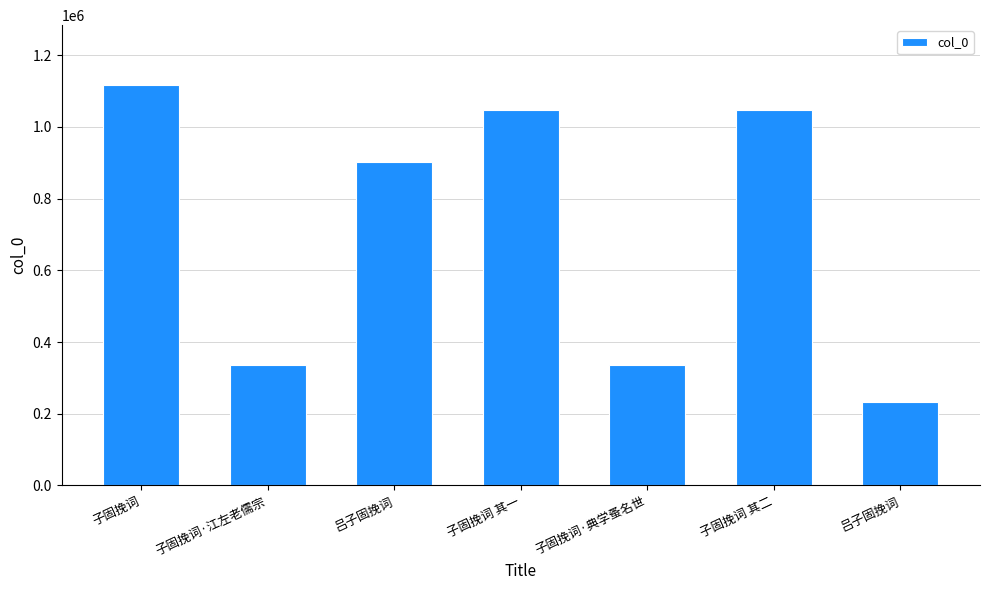

How many bars are there in total?

7